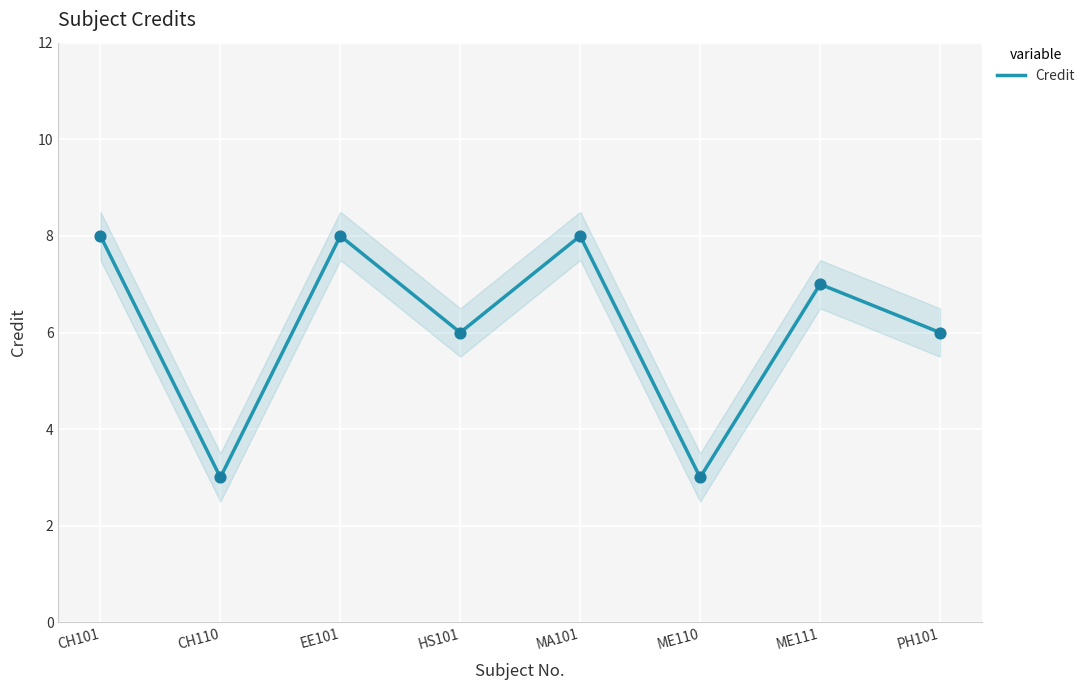

Approximately how many times larger is the value at PH101 compared to ME110?

2.0